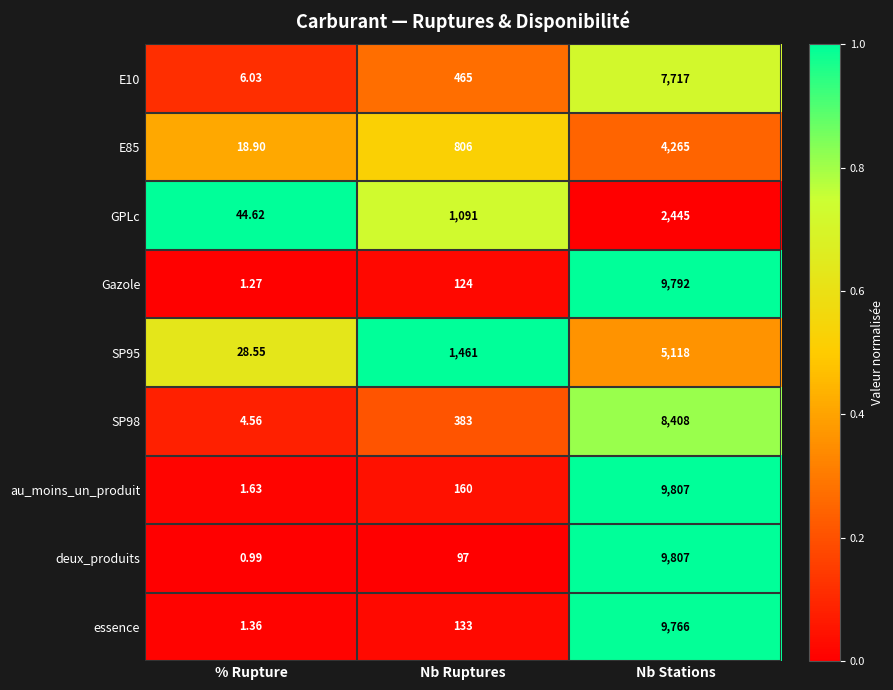

How many data points does each series have?

3